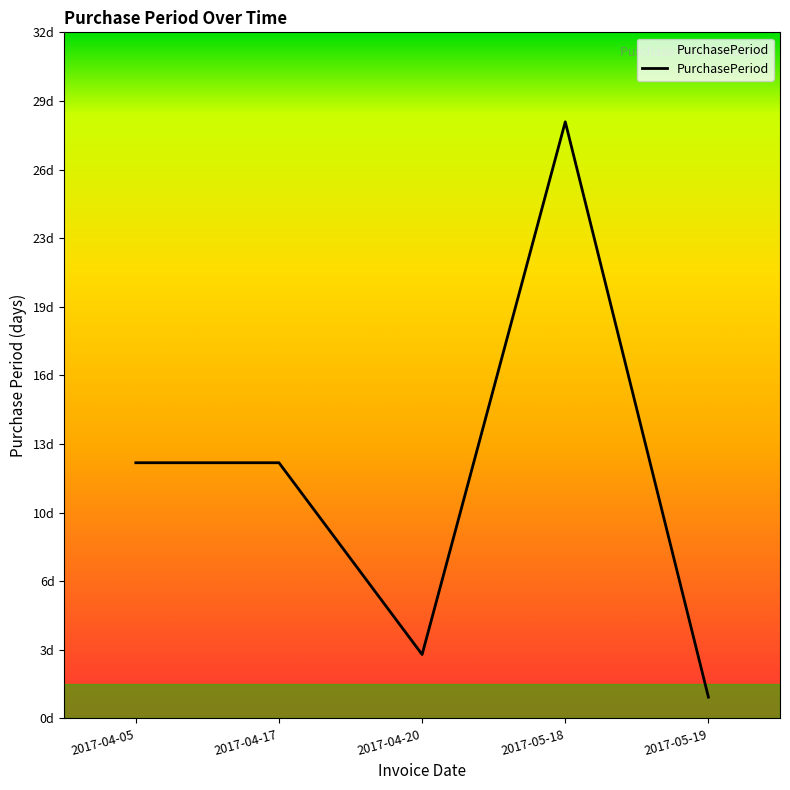

Between 2017-04-05 and 2017-04-20, which is larger?

2017-04-05